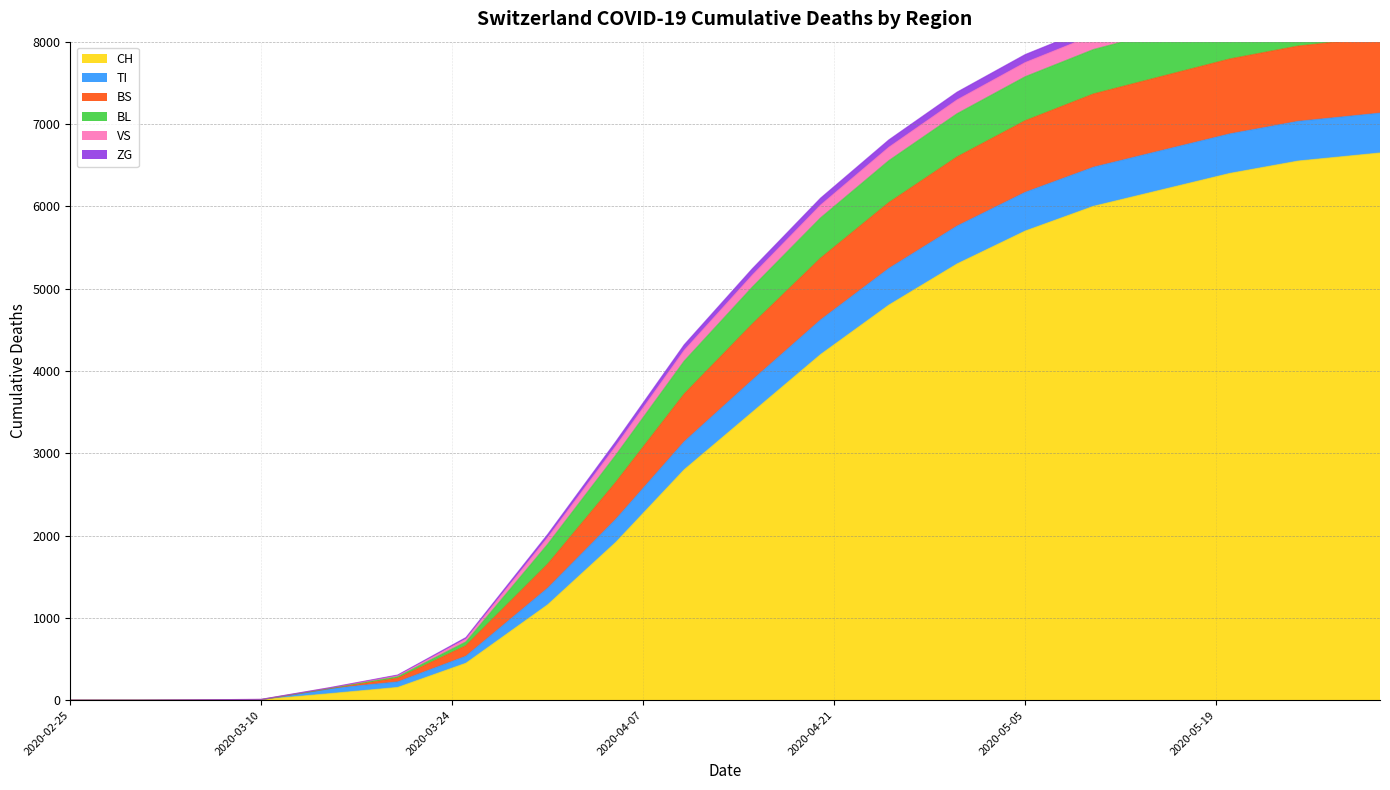

True or false: BS has a value of 5128 at 2020-05-25.

False